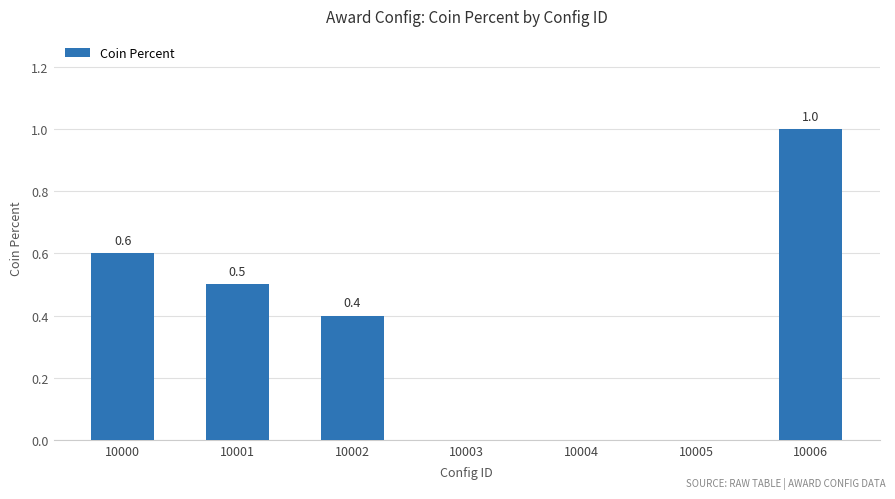

How many values are between 0 and 1?

7